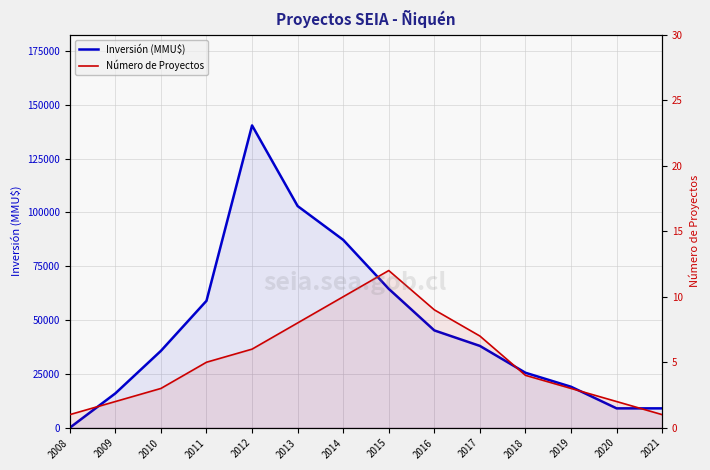

At which category does Número de Proyectos reach its first local peak?

2015